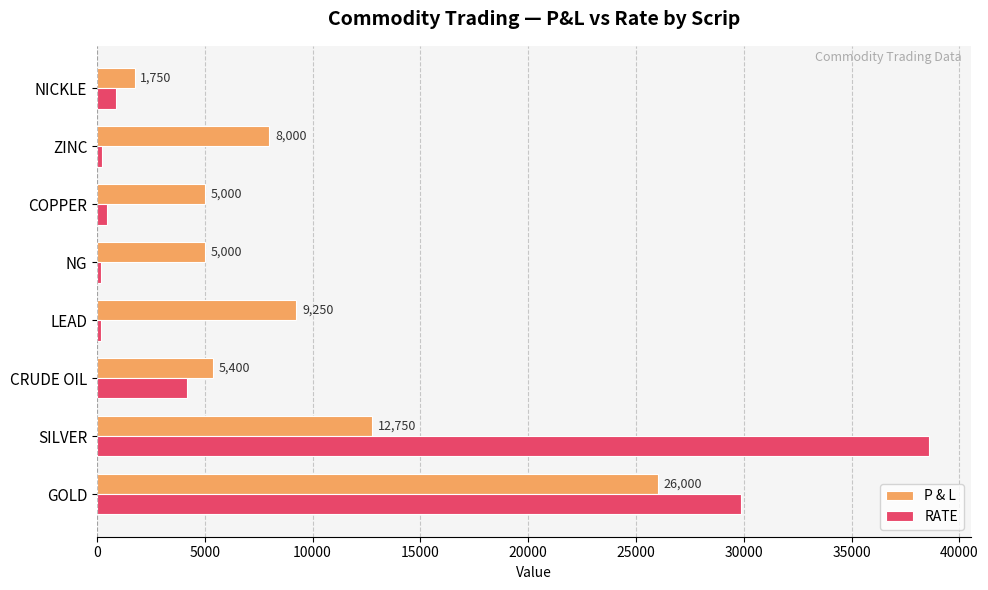

List the labels in order of RATE value, largest first.

SILVER, GOLD, CRUDE OIL, NICKLE, COPPER, ZINC, NG, LEAD